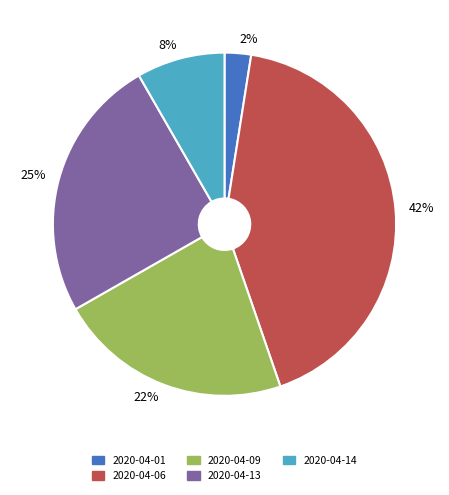

Is there a majority slice in this chart?

No